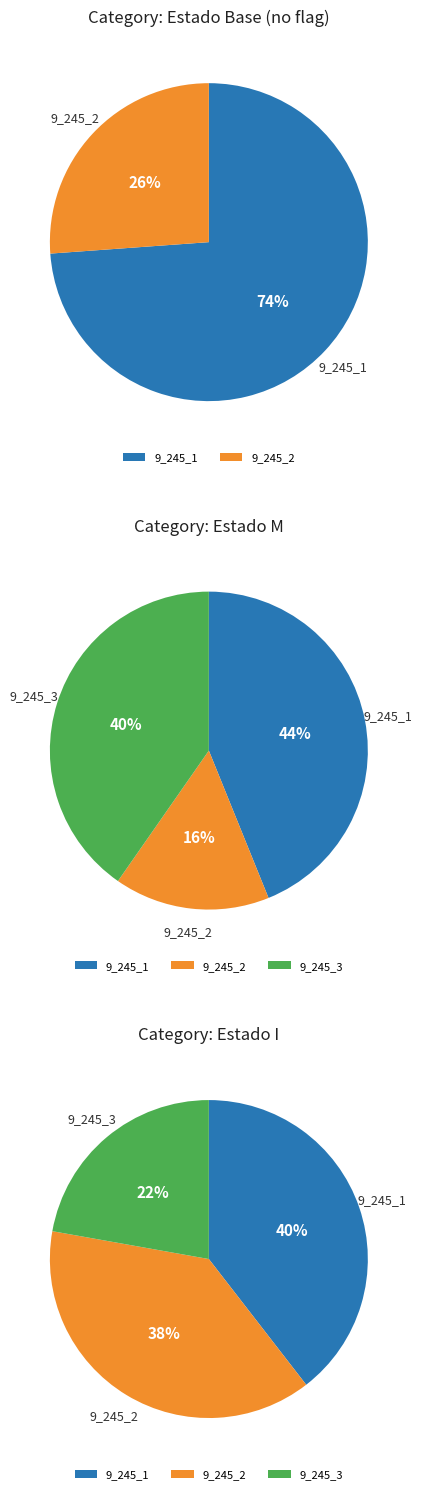

How many slices are in this pie chart?

3